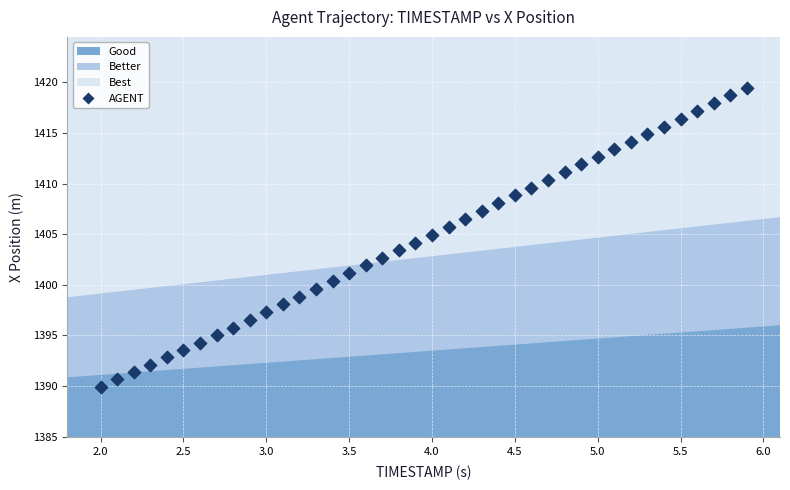

What is the range of X values (max minus min)?

3.9